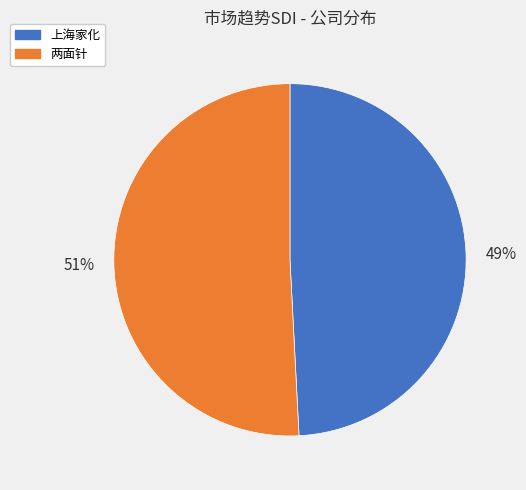

Is it true that 上海家化 is 49% of the pie?

True